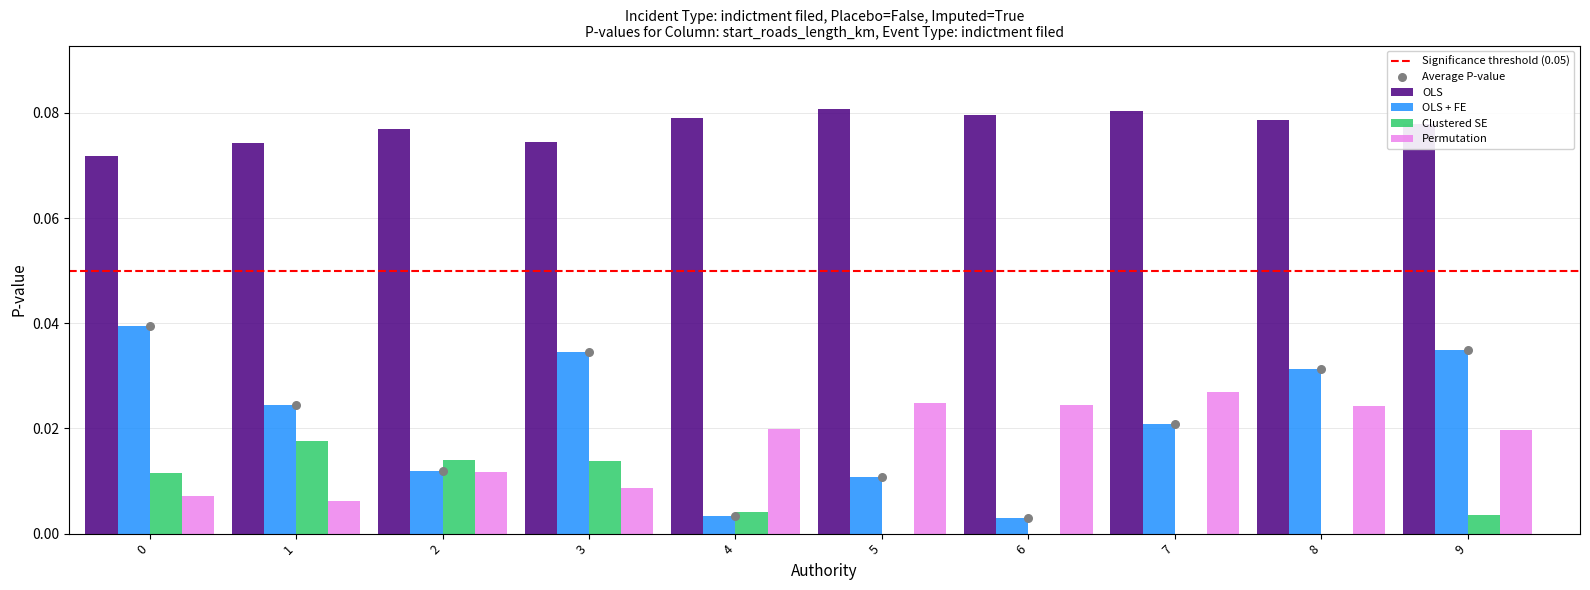

At how many categories does at least one series exceed 0?

10